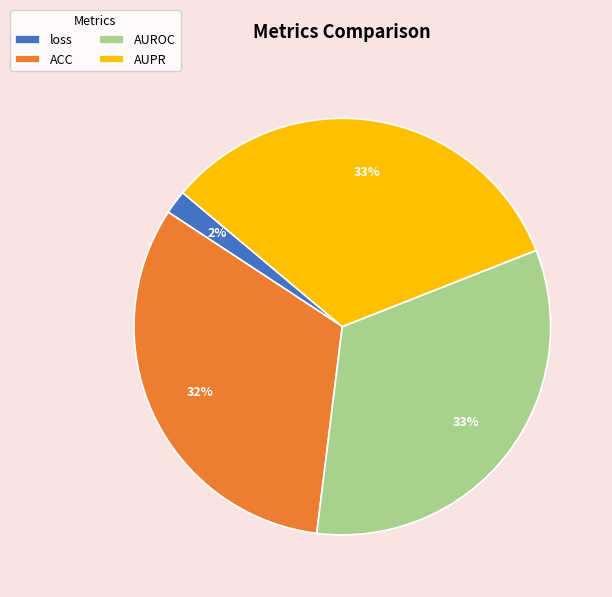

Which has a higher value, loss or AUPR?

AUPR